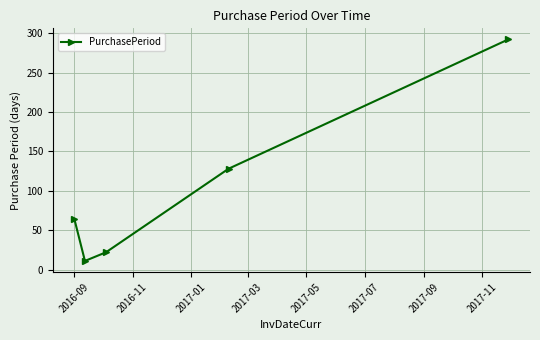

True or false: there are more than 0 points higher than both neighbors.

False